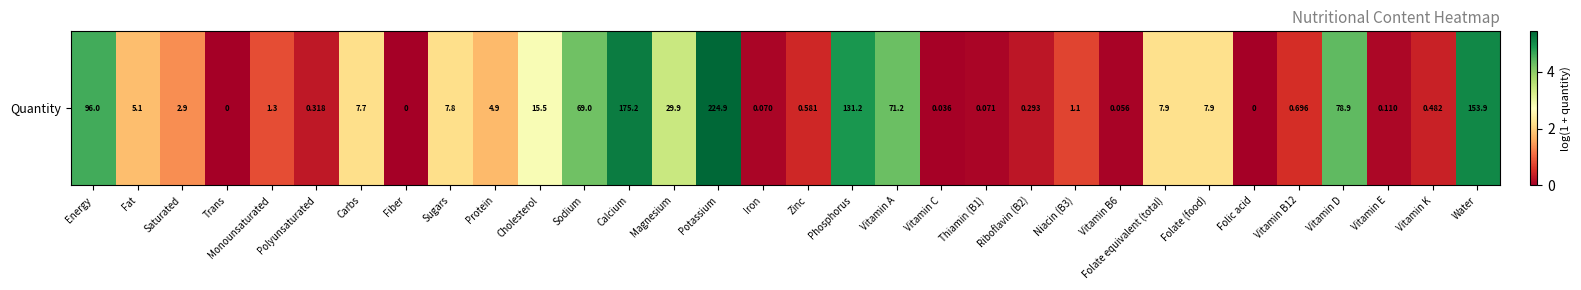

How many data points are less than 1?

15